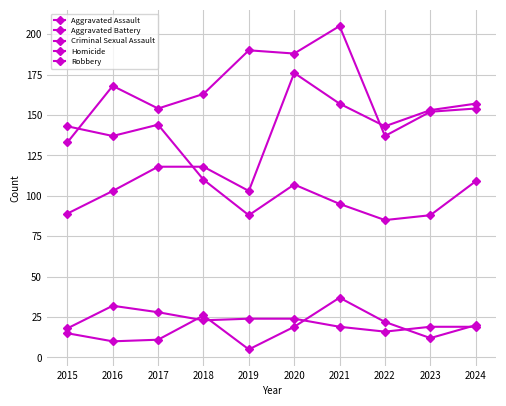

Is this an area chart (filled region under the line)?

No